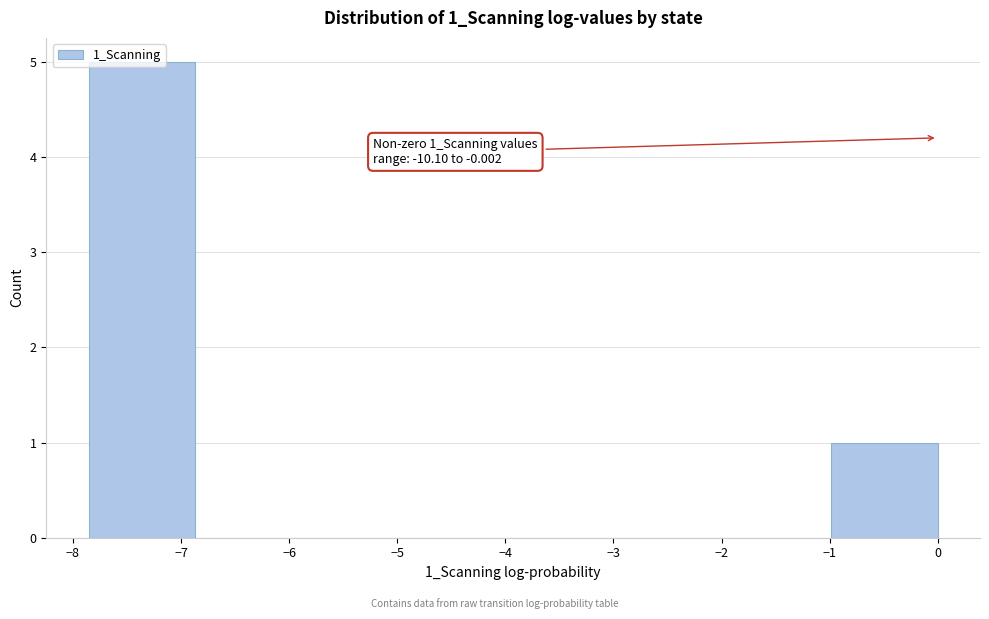

Which range on the x-axis has the tallest bar?

-7.9 to -6.9